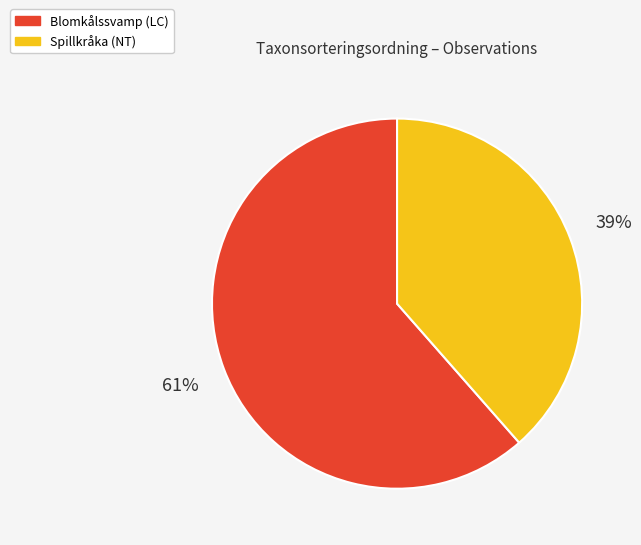

To the nearest percent, what is the average slice percentage?

50%